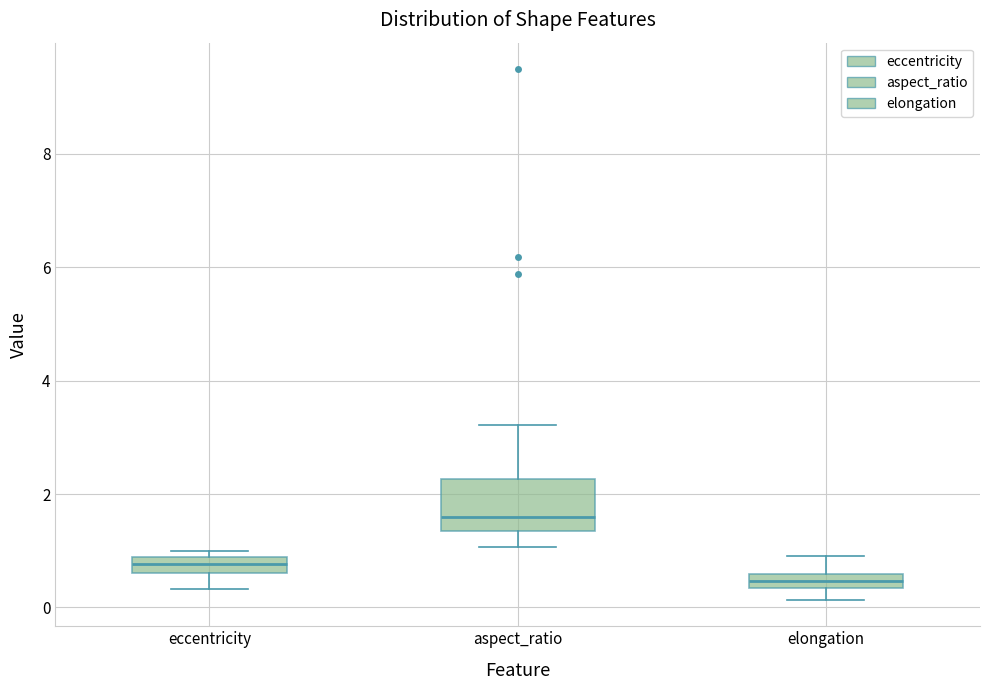

Which box is the tallest, from its lower edge to its upper edge?

aspect_ratio